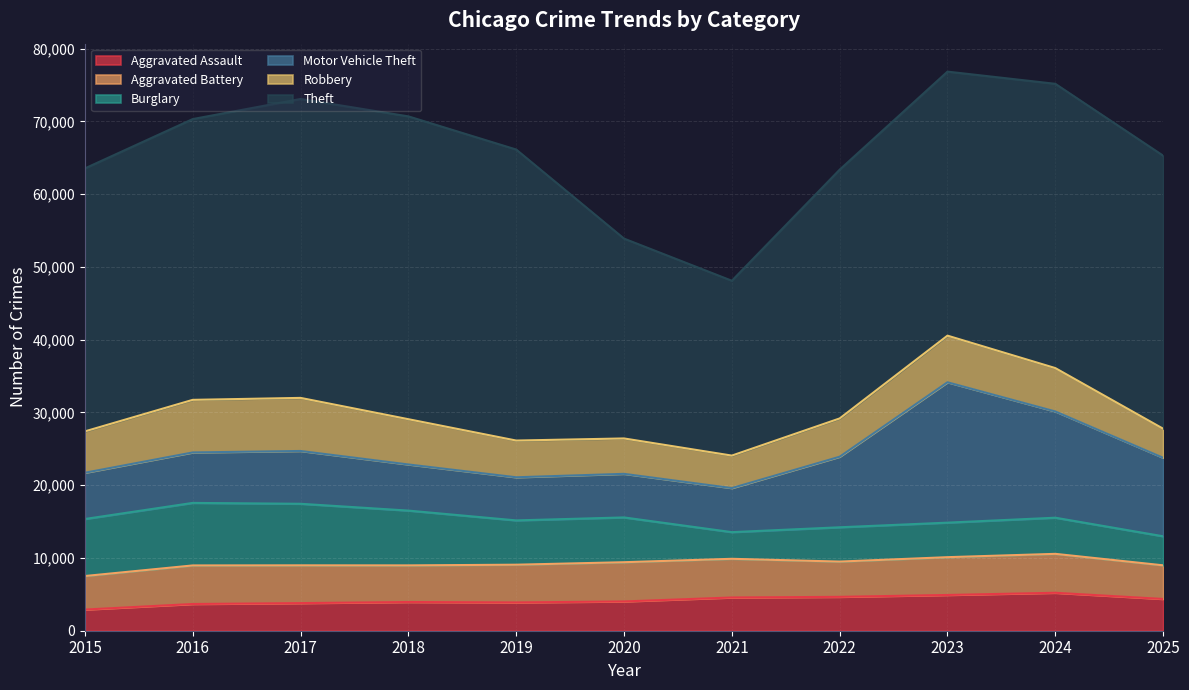

At which label does Aggravated Battery reach its peak?

2020